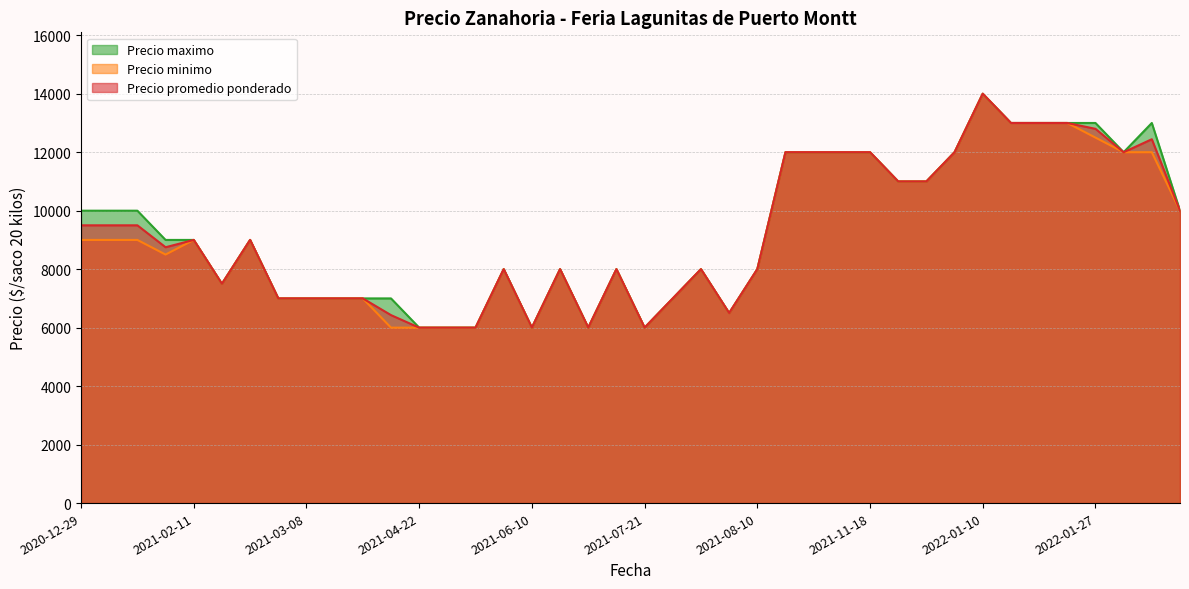

What is the minimum value shown in the chart?

6000